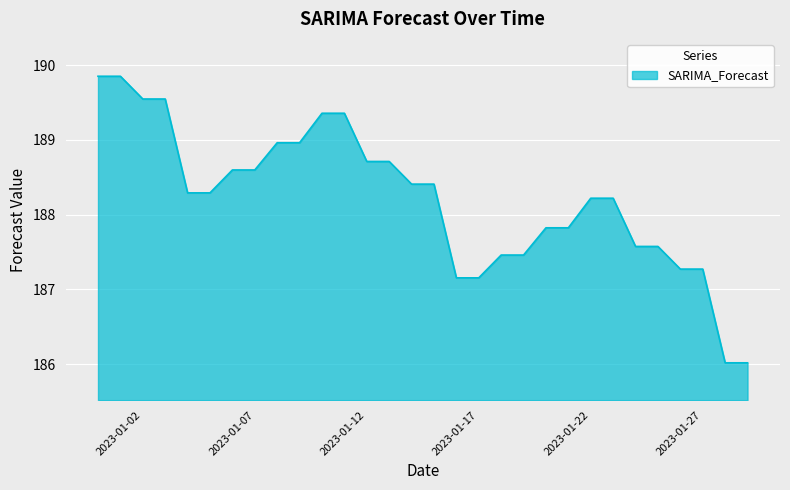

What is the difference between the maximum and minimum values?

3.8